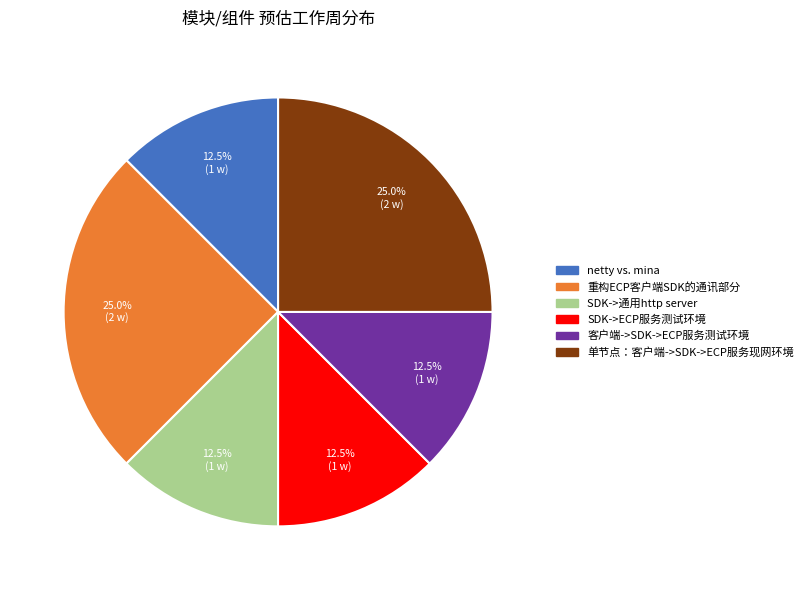

What is the ratio of the value at netty vs. mina to the value at SDK->通用http server?

1.0